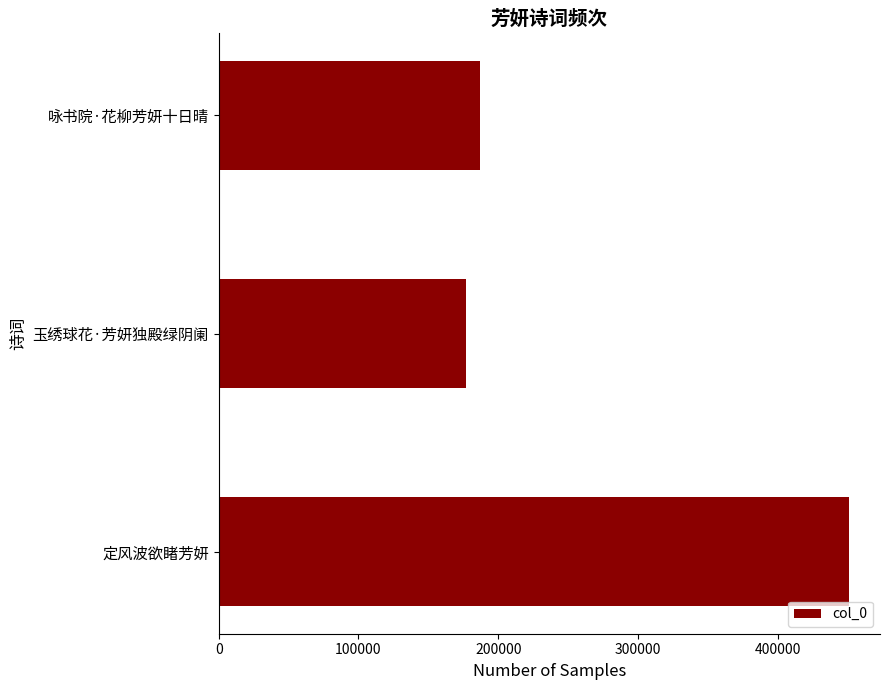

How many data points are less than 186816?

1